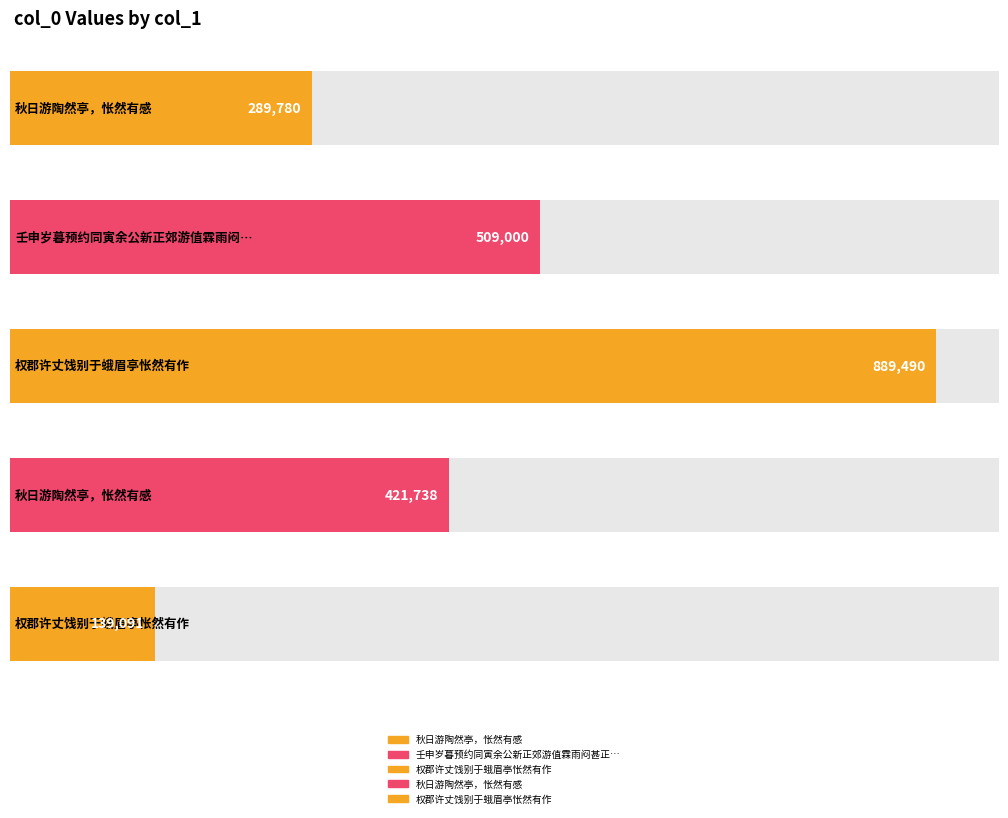

Reading left to right, what are all the values shown in this chart?

289780	509000	889490	421738	139091